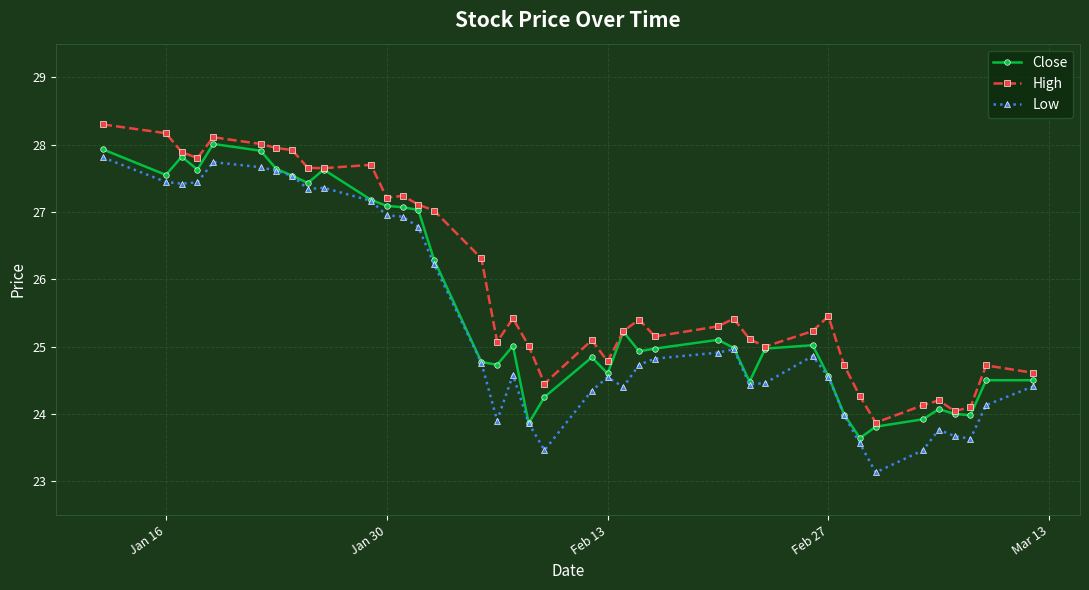

Rank the series by their average value, from highest to lowest.

High, Close, Low